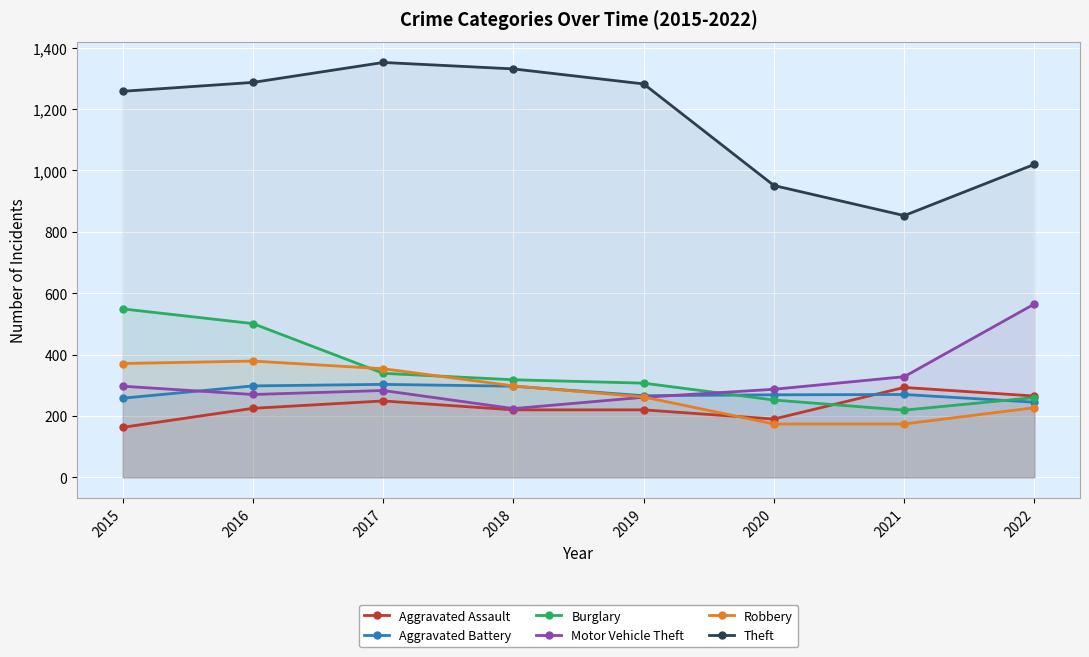

What is the approximate value of Motor Vehicle Theft at 2017, to the nearest 5?

285